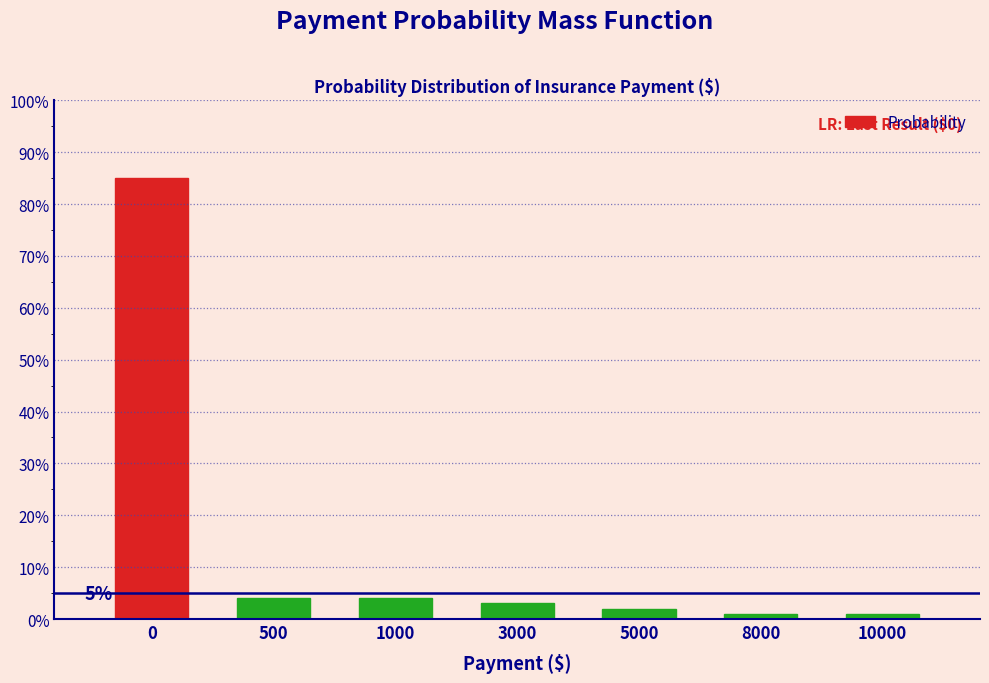

What is the sum of all values?

1.0